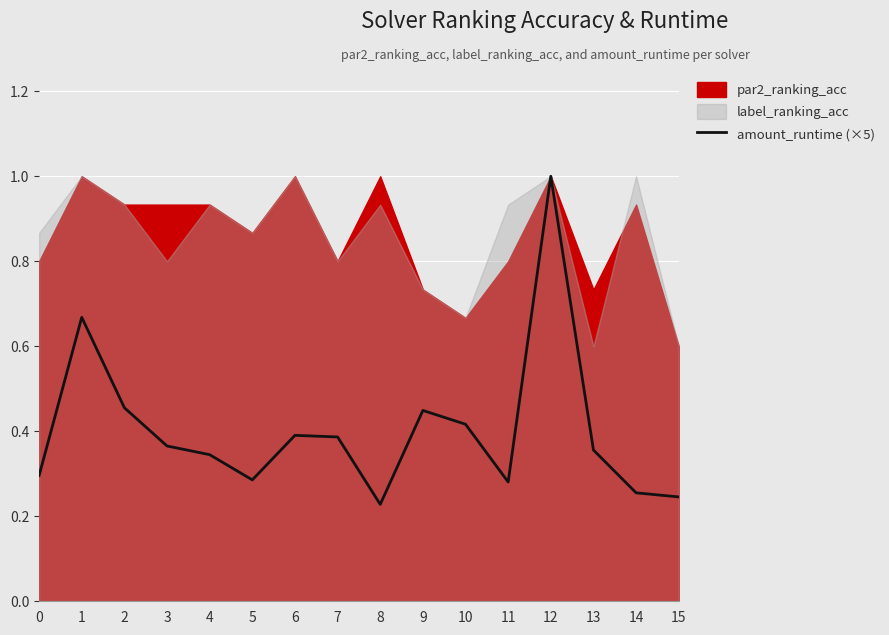

Where is the first local minimum?

5